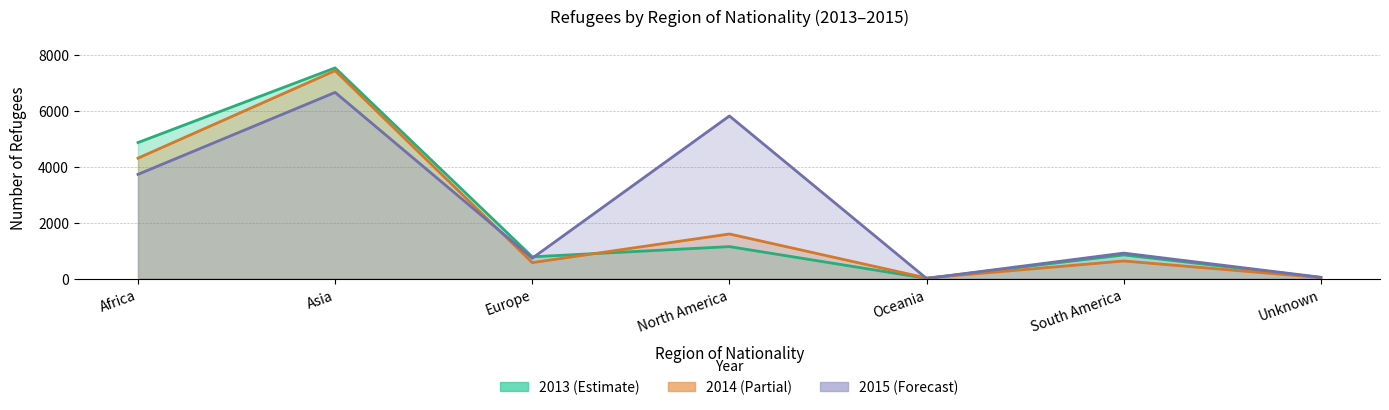

Where does the 2015 series first go above 911?

Africa